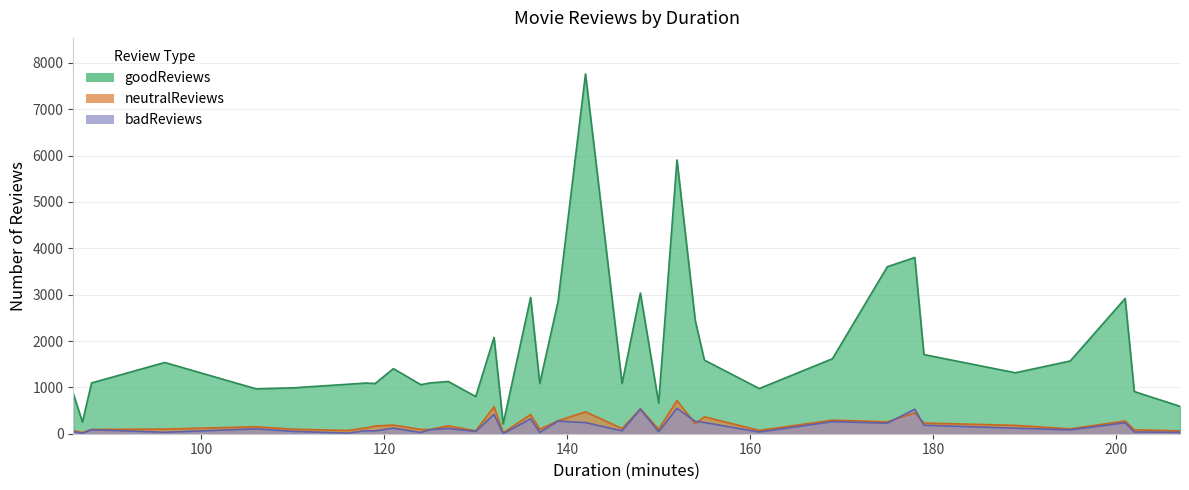

True or false: badReviews and goodReviews cross at least once.

False